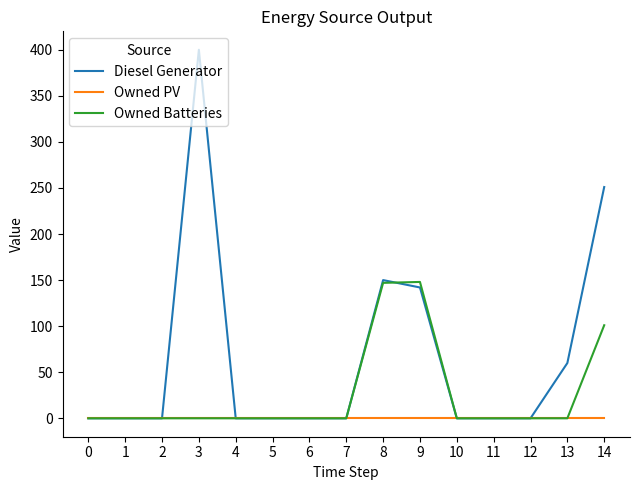

Is this an area chart (filled region under the line)?

No